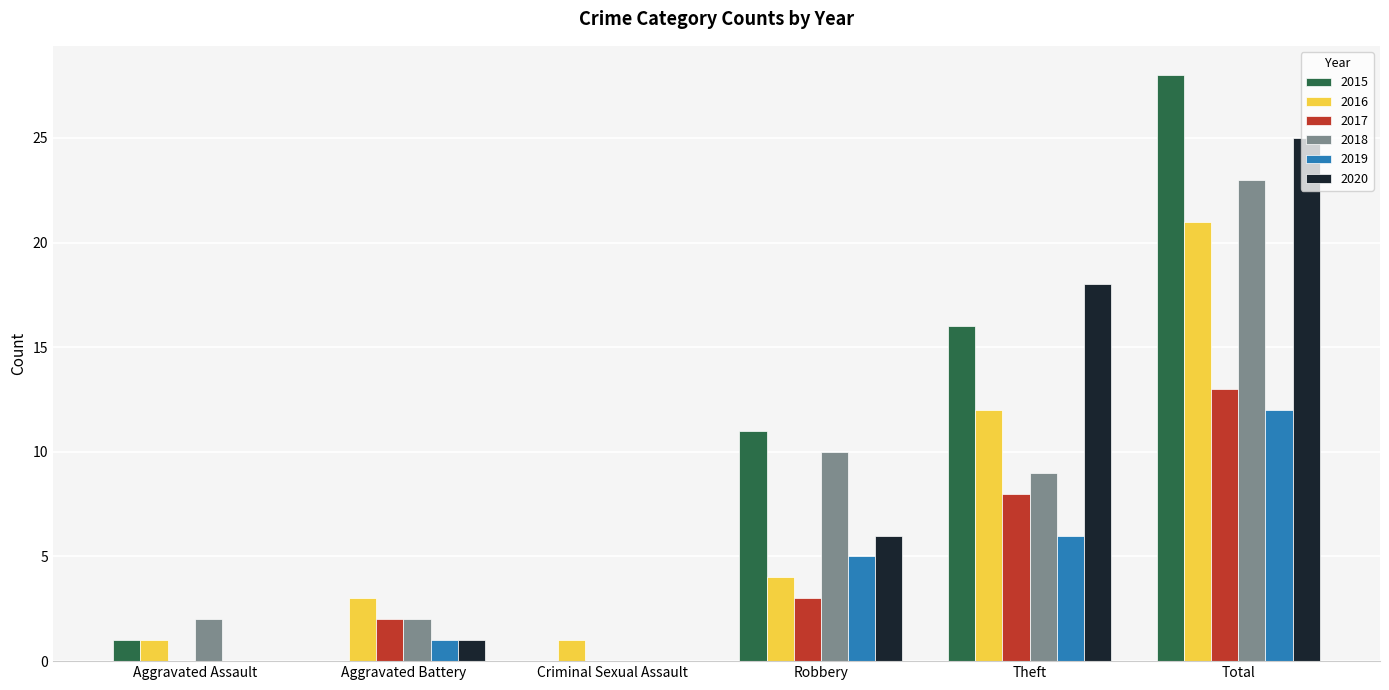

What is the highest value of the 2018 series?

23